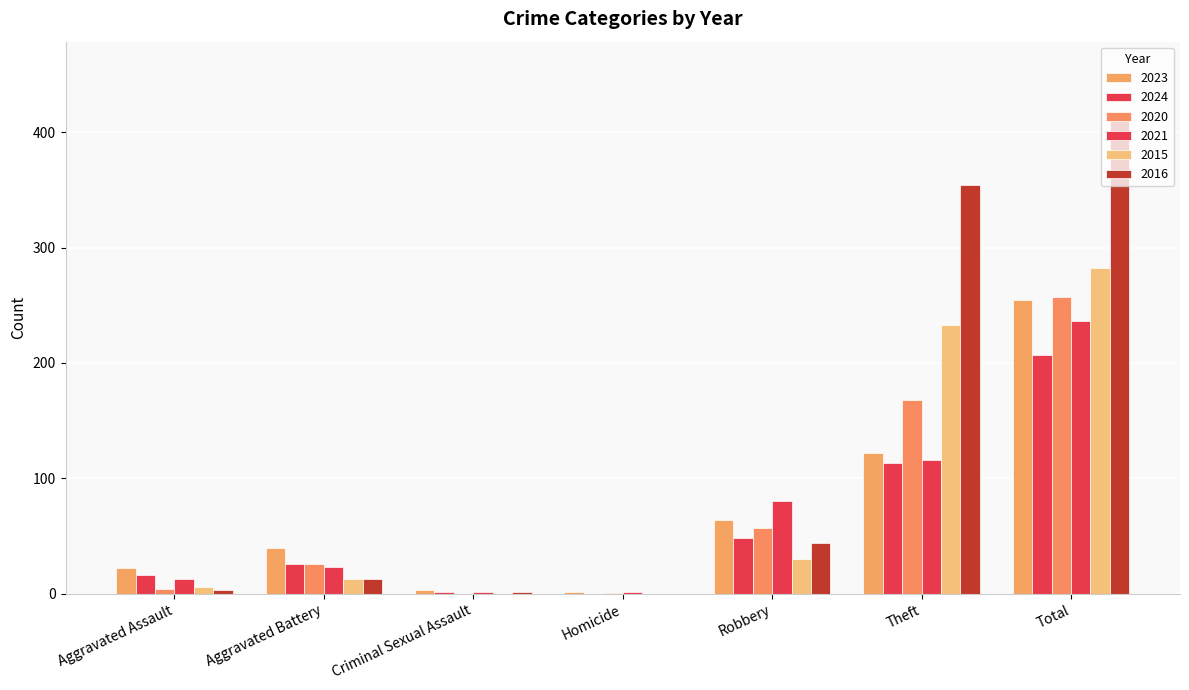

Count the number of data series in this chart.

6